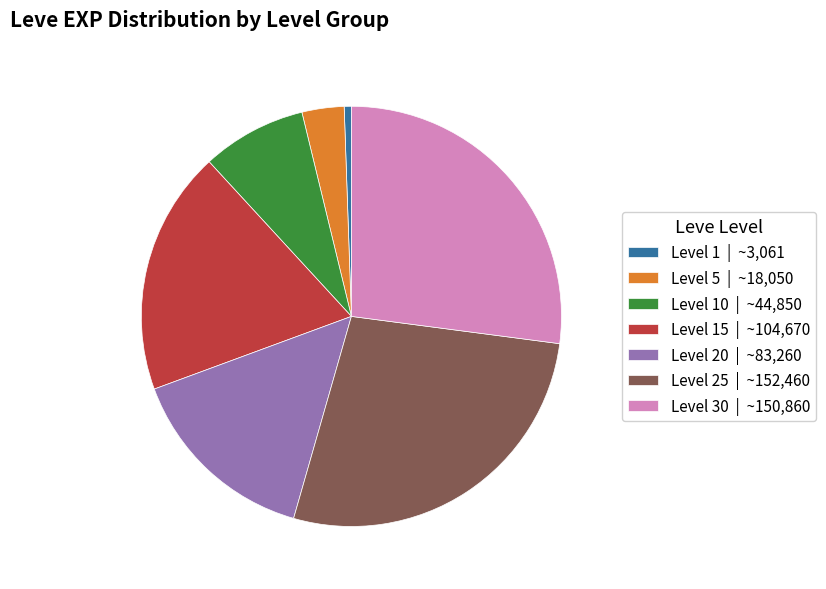

Is it true that Level 10 | ~44,850 is 1% of the pie?

False